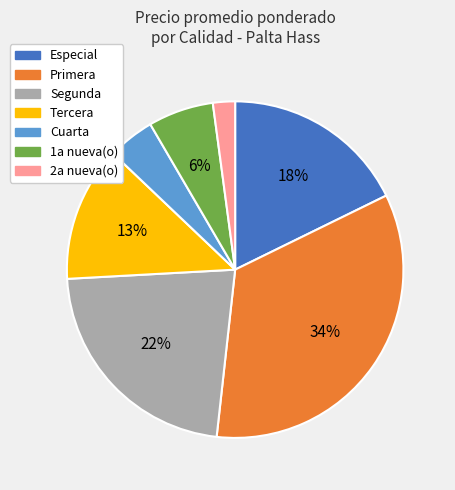

To the nearest percent, what is the average slice percentage?

14%